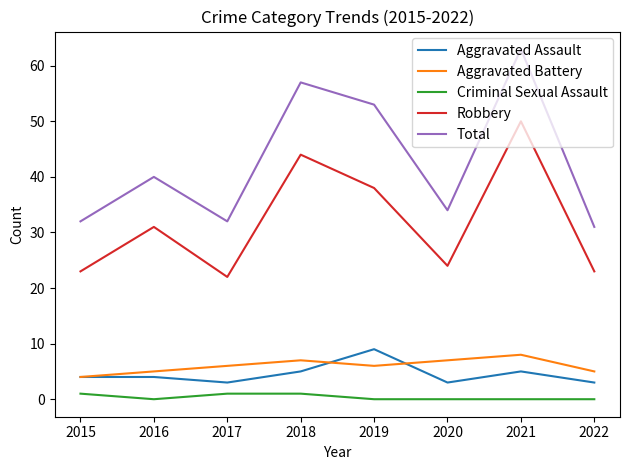

Reading right to left, extract all data points from this chart.

Aggravated Assault: 2022=3	2021=5	2020=3	2019=9	2018=5	2017=3	2016=4	2015=4
Aggravated Battery: 2022=5	2021=8	2020=7	2019=6	2018=7	2017=6	2016=5	2015=4
Criminal Sexual Assault: 2022=0	2021=0	2020=0	2019=0	2018=1	2017=1	2016=0	2015=1
Robbery: 2022=23	2021=50	2020=24	2019=38	2018=44	2017=22	2016=31	2015=23
Total: 2022=31	2021=63	2020=34	2019=53	2018=57	2017=32	2016=40	2015=32